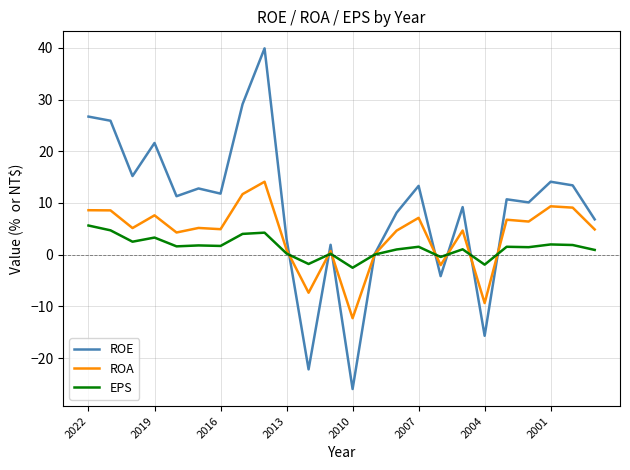

What is the smallest value displayed?

-26.0